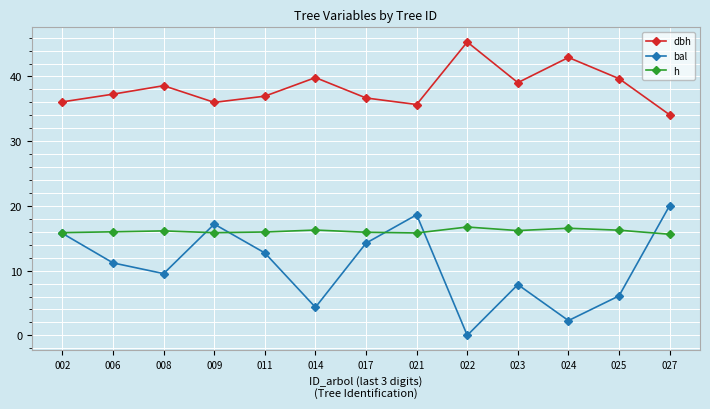

The value of bal at 006 is 16.5. True or false?

False